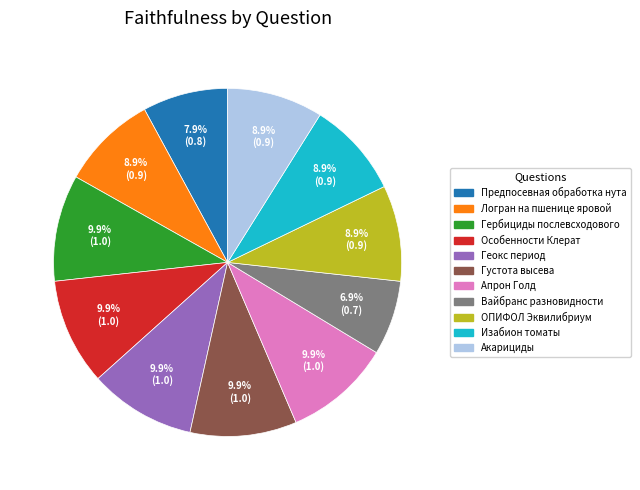

Is there a majority slice in this chart?

No